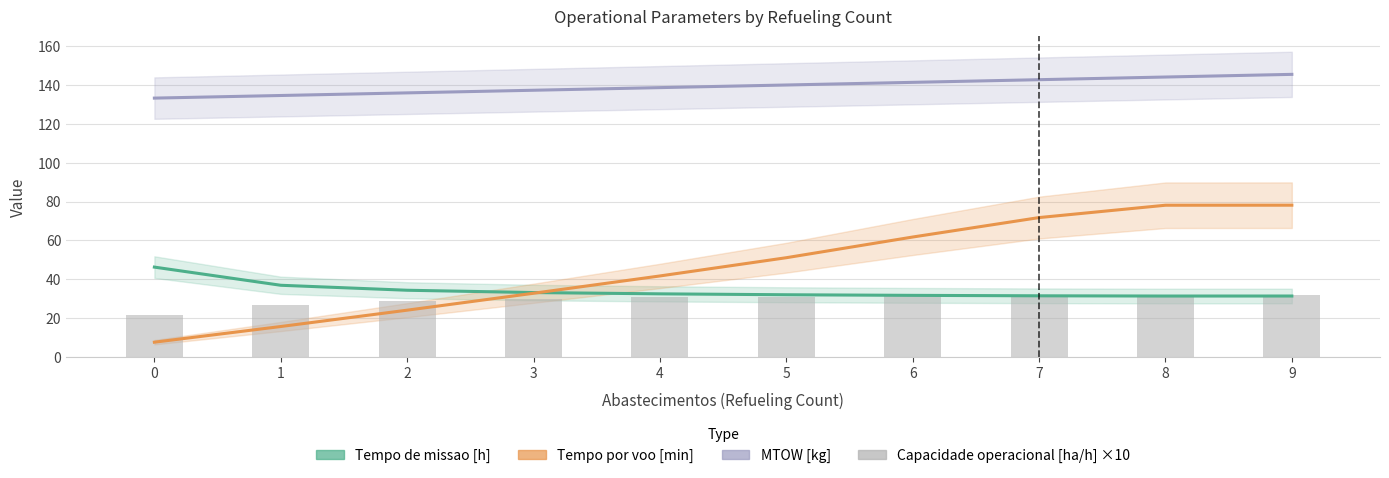

How many data points does each series have?

10